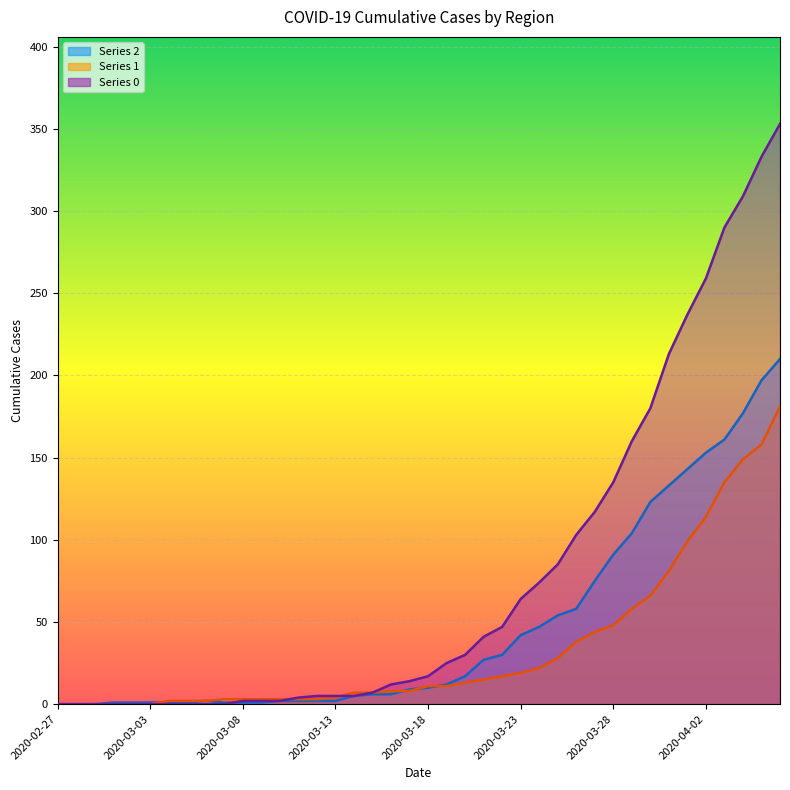

List the series in order of their overall mean, highest first.

0, 2, 1